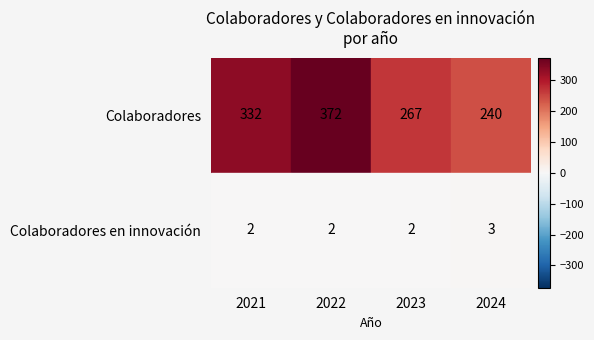

Is it true that Colaboradores equals 372 at 2022?

True